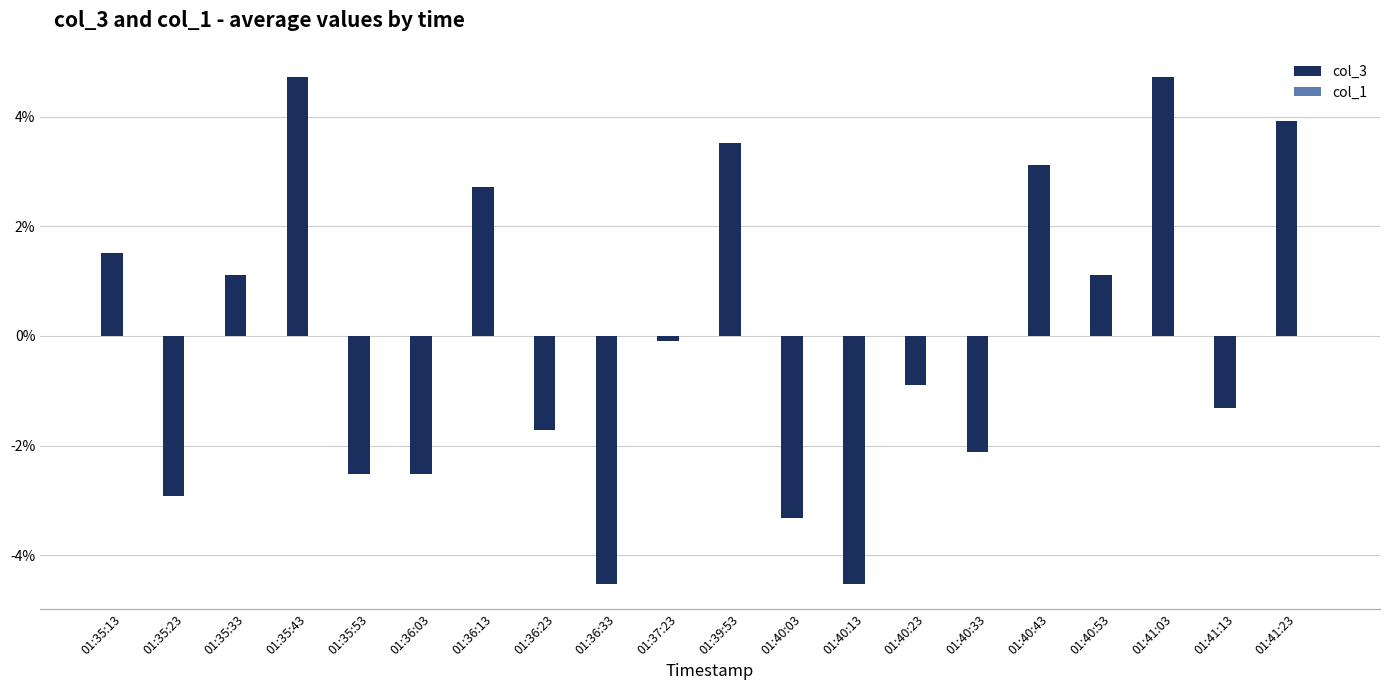

Does the chart contain stacked bars?

No